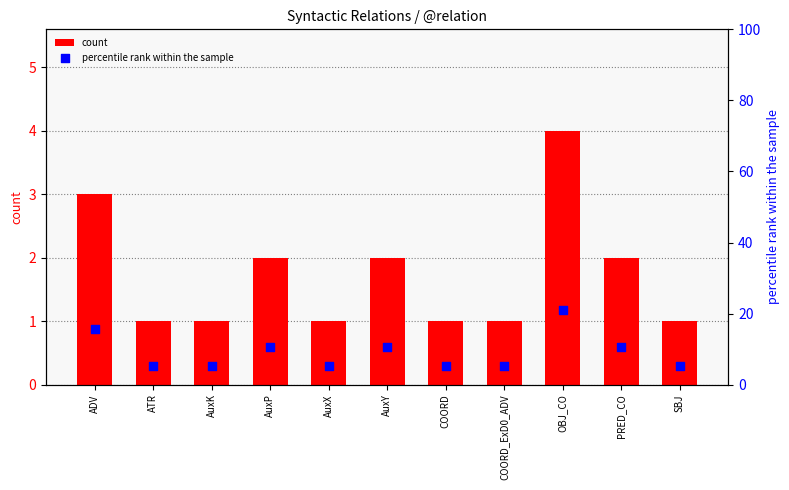

Which series has the largest Y range (max minus min)?

percentile rank within the sample